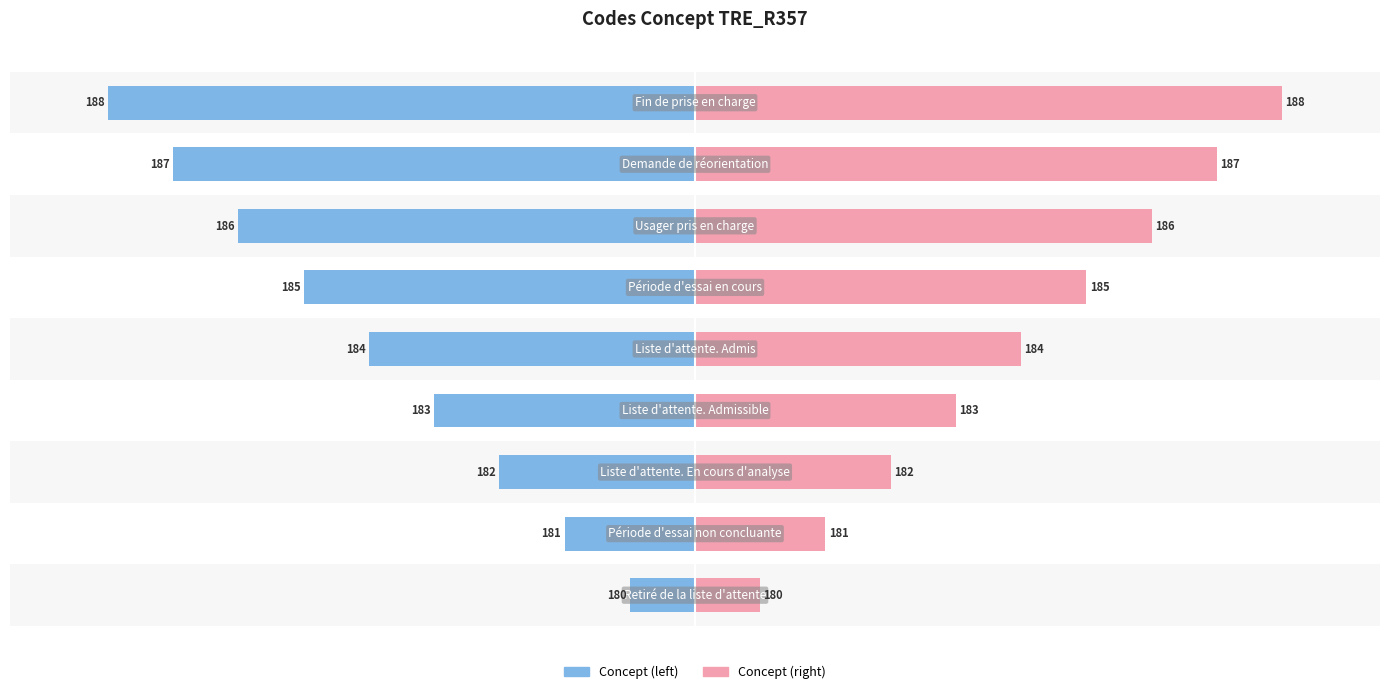

Count the number of categories in the chart.

9